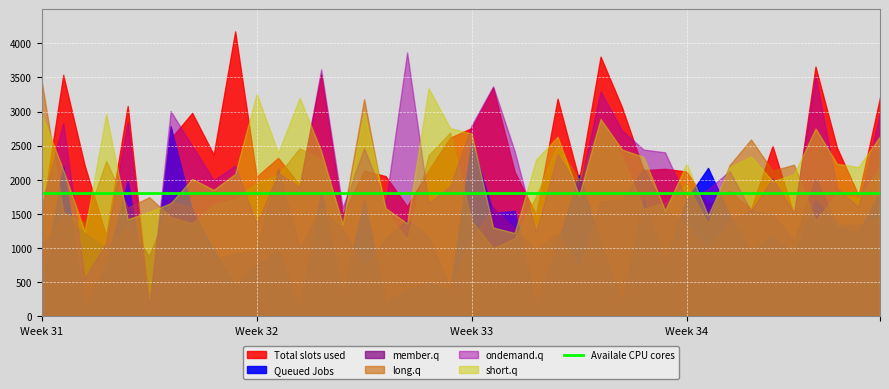

Reading left to right, what are all the values shown in this chart?

Total slots used: 0=1.5	1=3.5	2=2.2	3=1.2	4=3.1	5=0.2	6=2.6	7=3.0	8=2.4	9=4.2	10=2.0	11=2.3	12=1.9	13=3.5	14=1.5	15=2.1	16=2.1	17=1.6	18=2.1	19=2.6	20=2.8	21=3.3	22=2.1	23=1.5	24=3.2	25=2.0	26=3.8	27=3.1	28=2.1	29=2.2	30=2.1	31=1.6	32=1.8	33=1.6	34=2.5	35=1.5	36=3.7	37=2.5	38=1.8	39=3.2
Queued Jobs: 0=0.4	1=2.2	2=0.2	3=0.8	4=2.0	5=0.1	6=2.8	7=1.5	8=1.0	9=0.4	10=0.8	11=1.0	12=0.1	13=1.8	14=0.3	15=1.7	16=0.2	17=0.4	18=0.5	19=0.4	20=2.6	21=1.5	22=1.5	23=0.2	24=1.1	25=2.1	26=1.1	27=0.2	28=1.7	29=0.8	30=1.7	31=2.2	32=1.5	33=0.9	34=1.2	35=0.9	36=1.7	37=1.3	38=1.2	39=1.8
member.q: 0=1.0	1=1.5	2=1.2	3=1.0	4=1.3	5=0.9	6=1.7	7=1.6	8=0.8	9=0.9	10=1.0	11=2.2	12=1.0	13=1.6	14=1.3	15=0.7	16=1.1	17=1.4	18=1.2	19=0.4	20=1.1	21=1.6	22=1.3	23=1.0	24=1.2	25=0.7	26=1.7	27=1.7	28=2.2	29=1.6	30=1.3	31=1.0	32=1.4	33=1.6	34=1.5	35=1.1	36=2.0	37=1.3	38=1.3	39=1.4
long.q: 0=3.4	1=1.5	2=1.4	3=2.3	4=1.6	5=1.7	6=1.5	7=1.4	8=1.6	9=1.7	10=2.0	11=2.1	12=2.5	13=2.3	14=1.4	15=3.2	16=1.5	17=1.1	18=2.4	19=2.7	20=1.4	21=1.0	22=1.1	23=1.8	24=2.5	25=2.0	26=2.9	27=2.3	28=1.6	29=1.7	30=1.9	31=1.4	32=2.2	33=2.6	34=2.1	35=2.2	36=1.4	37=1.8	38=1.7	39=2.2
ondemand.q: 0=1.6	1=2.8	2=0.6	3=1.1	4=2.8	5=0.1	6=3.0	7=2.5	8=2.0	9=2.2	10=1.4	11=2.1	12=1.9	13=3.6	14=1.6	15=2.5	16=1.7	17=3.9	18=1.7	19=1.9	20=2.8	21=3.4	22=2.4	23=1.2	24=2.4	25=1.9	26=3.3	27=2.7	28=2.4	29=2.4	30=1.7	31=1.9	32=2.1	33=1.5	34=2.0	35=1.5	36=3.5	37=1.9	38=1.6	39=3.0
short.q: 0=3.0	1=2.1	2=1.2	3=3.0	4=1.4	5=1.5	6=1.7	7=2.0	8=1.9	9=2.1	10=3.3	11=2.4	12=3.2	13=2.4	14=1.3	15=3.0	16=1.6	17=1.4	18=3.3	19=2.8	20=2.7	21=1.3	22=1.2	23=2.3	24=2.6	25=1.8	26=2.9	27=2.4	28=2.3	29=1.6	30=2.2	31=1.5	32=2.2	33=2.3	34=2.0	35=2.1	36=2.8	37=2.2	38=2.2	39=2.6